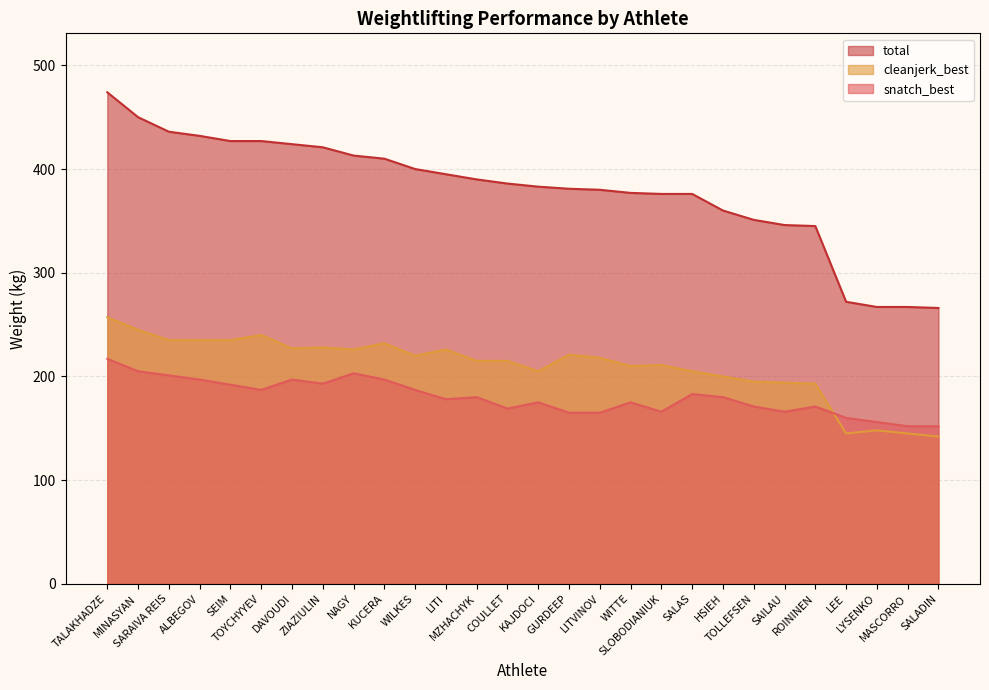

At LEE, list the series in order from smallest to largest.

cleanjerk_best, snatch_best, total